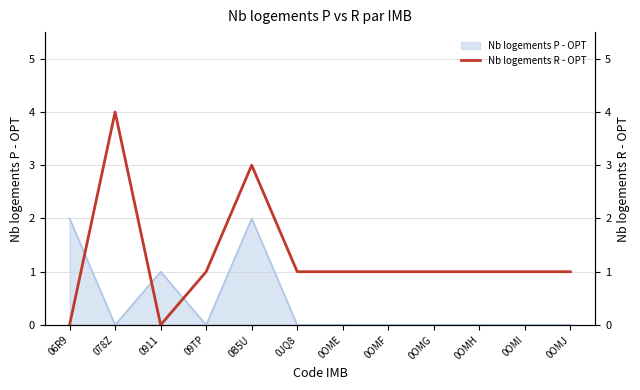

What is the greatest value displayed?

4